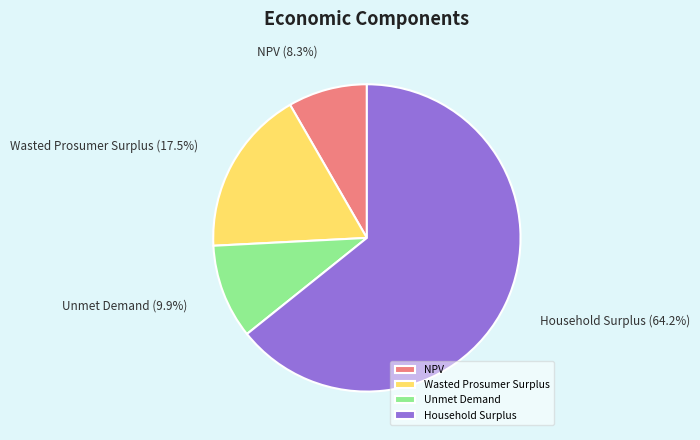

Which slice represents more than half of the pie?

Household Surplus